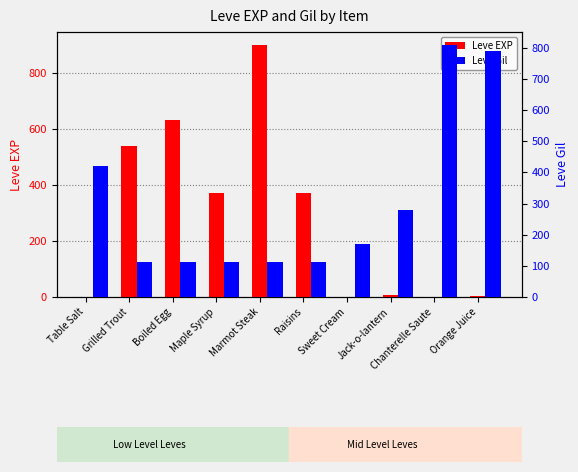

At how many categories does at least one series exceed 676?

3